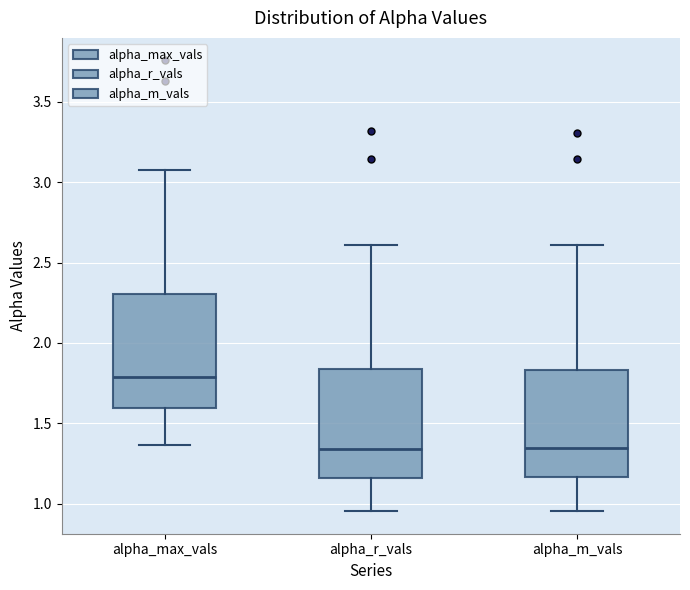

Reading left to right, read every box against the y-axis: the position of its median line, the range the box covers, and the ends of its whiskers. The values are not printed on the chart, so give them approximately, as read against the axis.

alpha_max_vals: median 1.80, box 1.60 to 2.30, whiskers 1.35 to 3.05
alpha_r_vals: median 1.35, box 1.15 to 1.85, whiskers 0.95 to 2.60
alpha_m_vals: median 1.35, box 1.15 to 1.85, whiskers 0.95 to 2.60